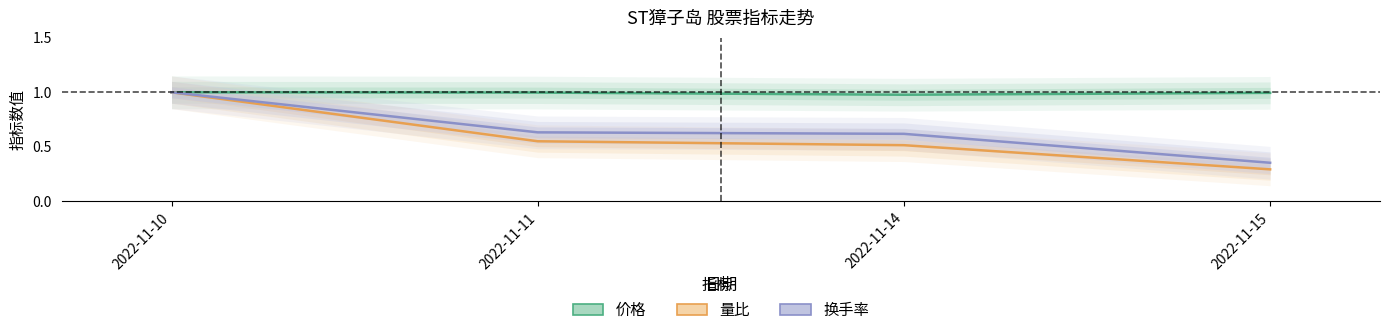

At how many categories does at least one series exceed 0?

4